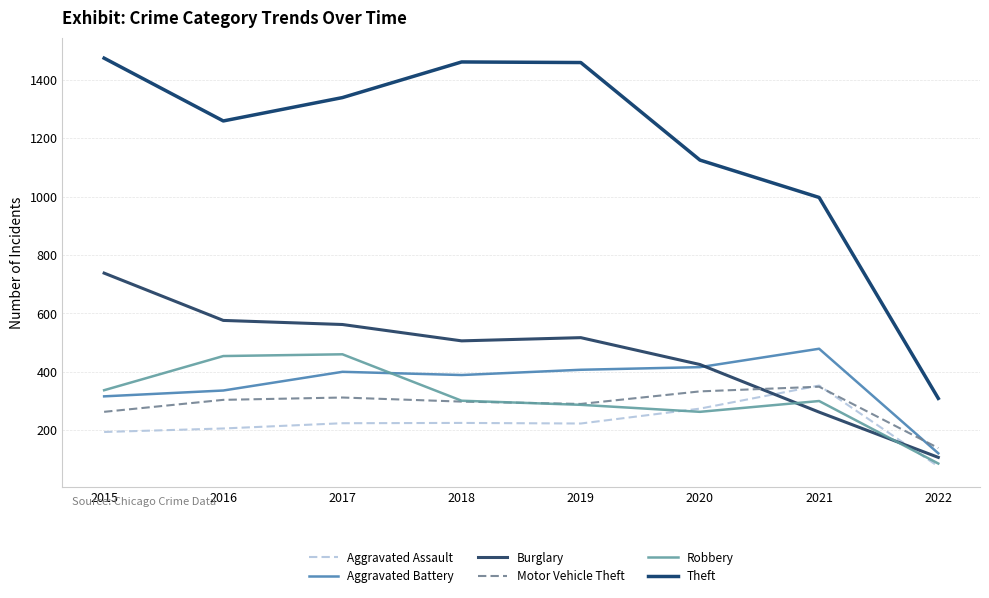

What is the difference between the maximum and minimum values in the Aggravated Battery series?

358